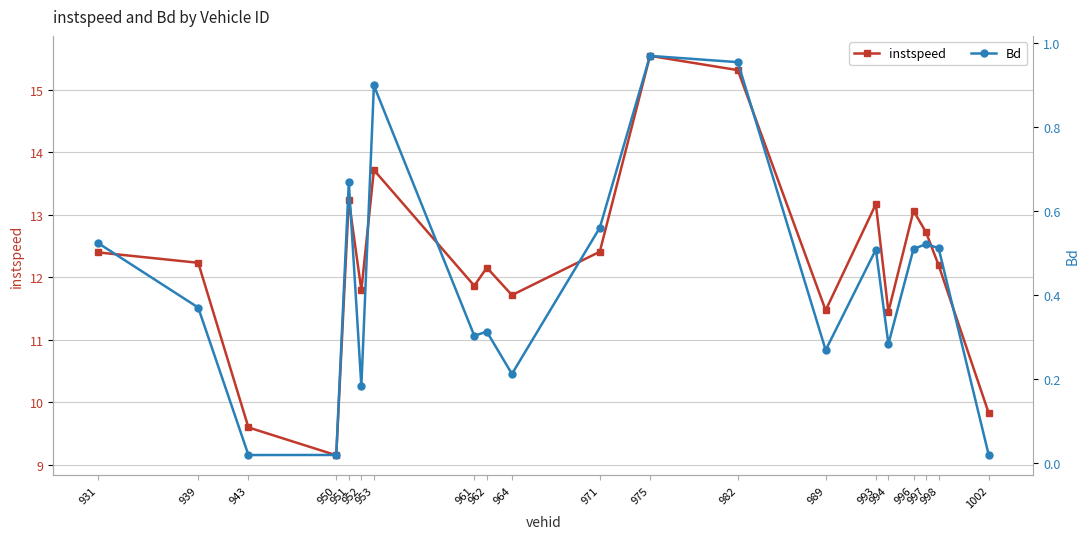

How many lines are shown in the chart?

2